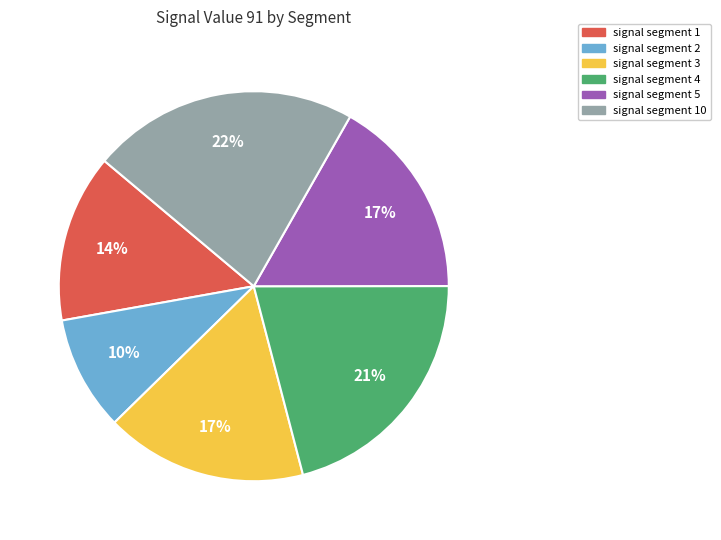

Is there a majority slice in this chart?

No